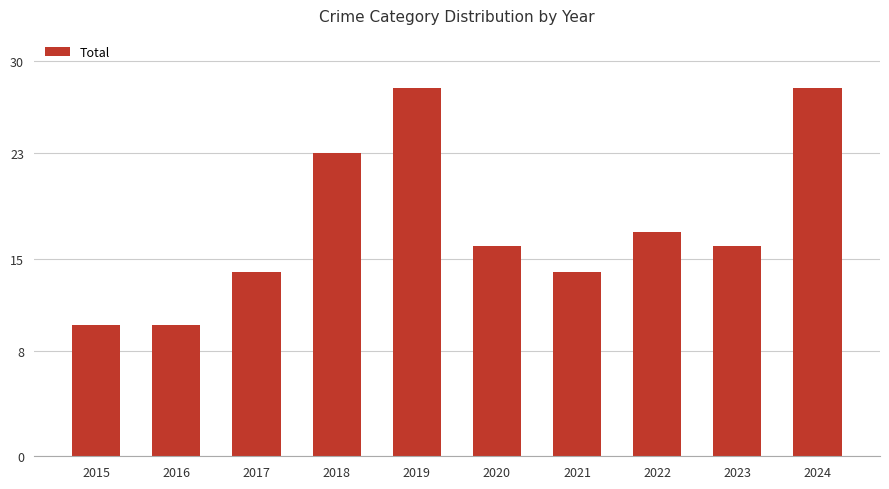

What is the minimum value shown in the chart?

10